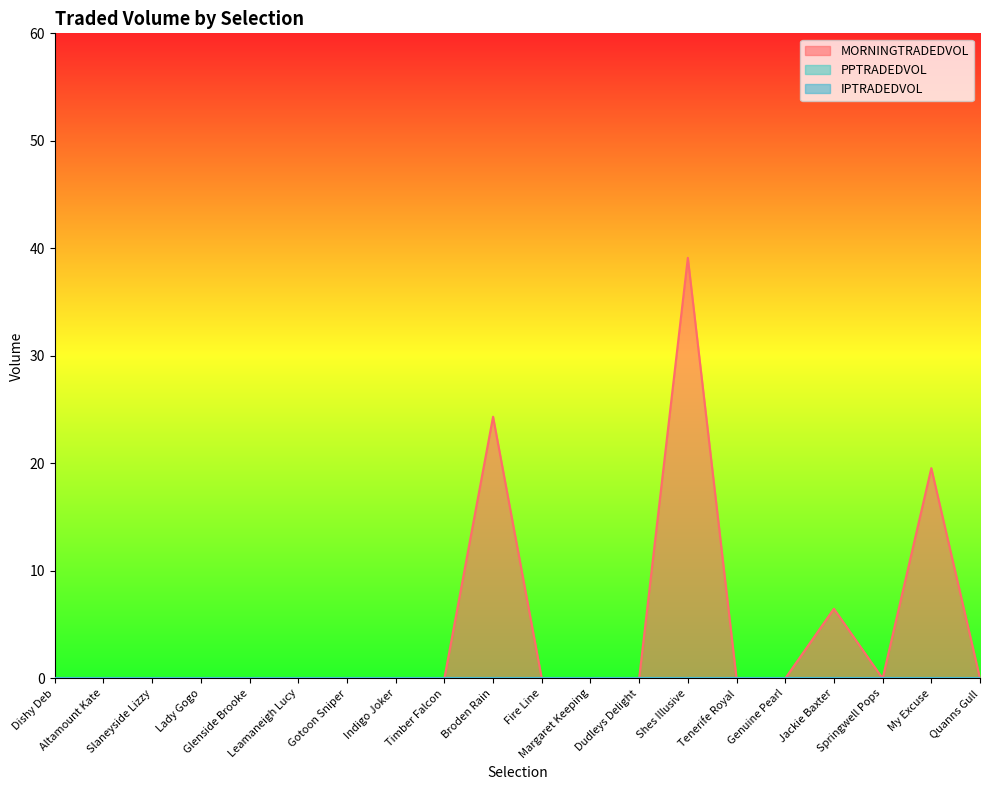

True or false: PPTRADEDVOL and IPTRADEDVOL intersect in this chart.

False